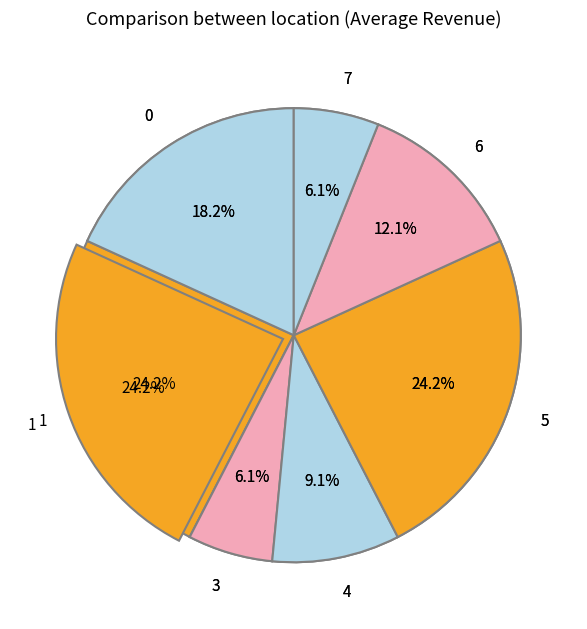

How many slices are in this pie chart?

7